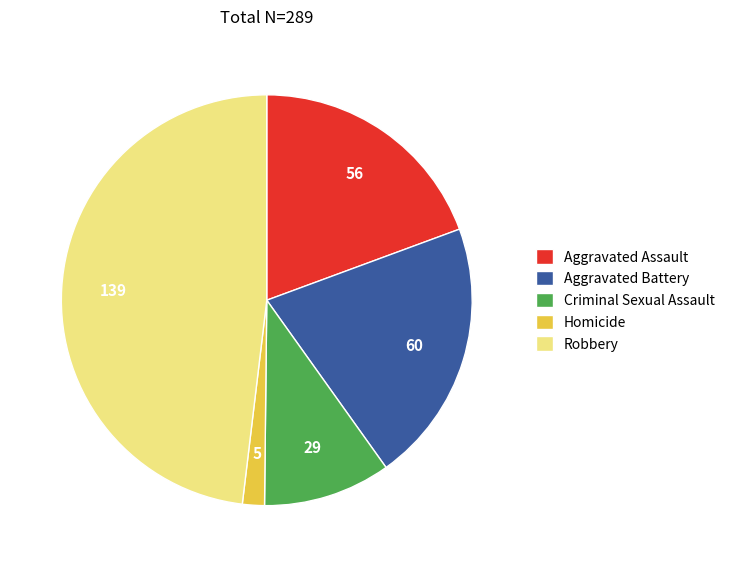

The Criminal Sexual Assault slice represents 17% of the pie. True or false?

False